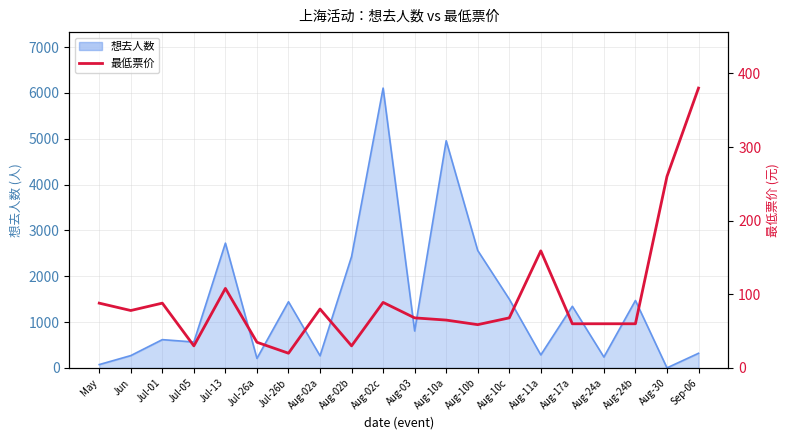

The value at Aug-02a is 39.7. True or false?

False